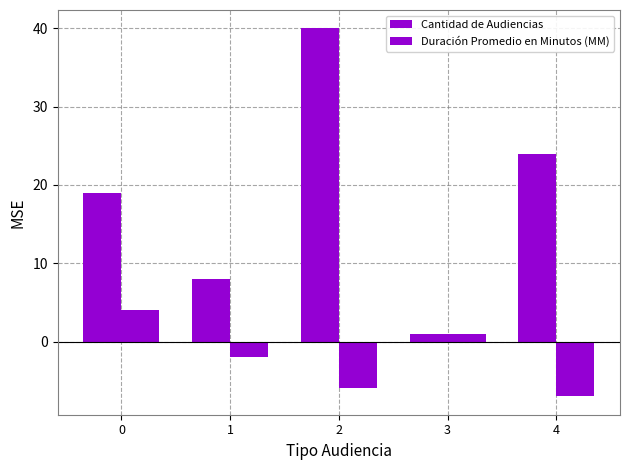

What is the lowest value of the Cantidad de Audiencias series?

1